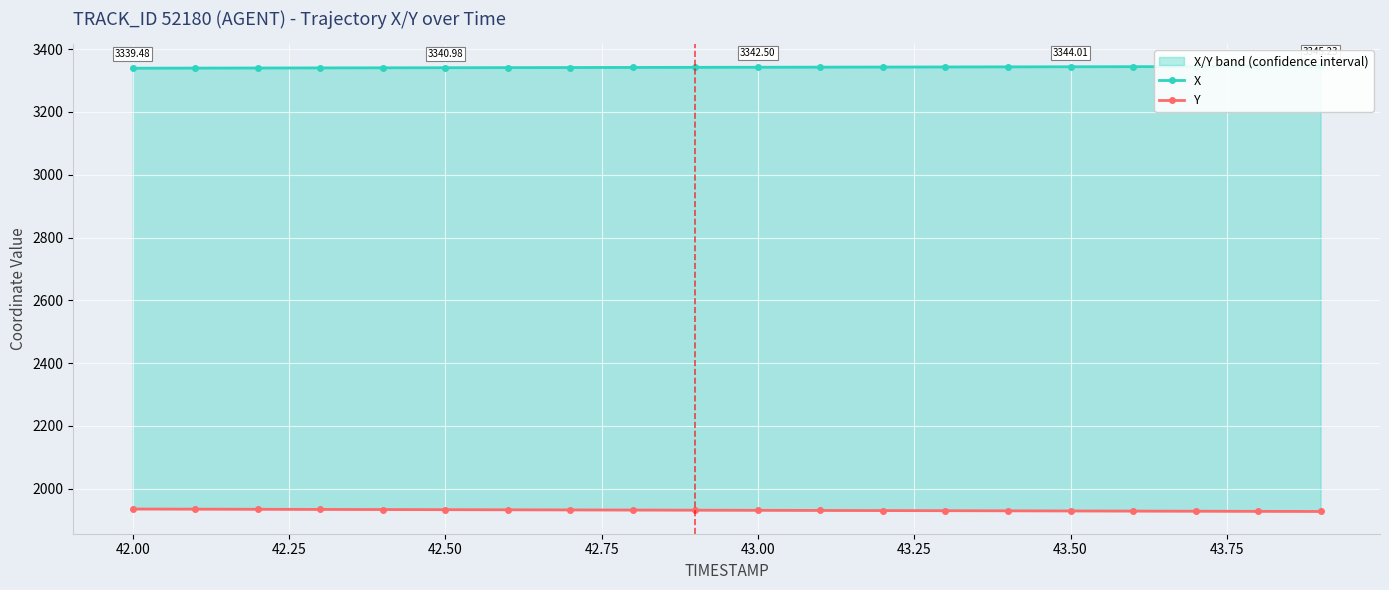

List the series in order of their overall mean, highest first.

X, Y